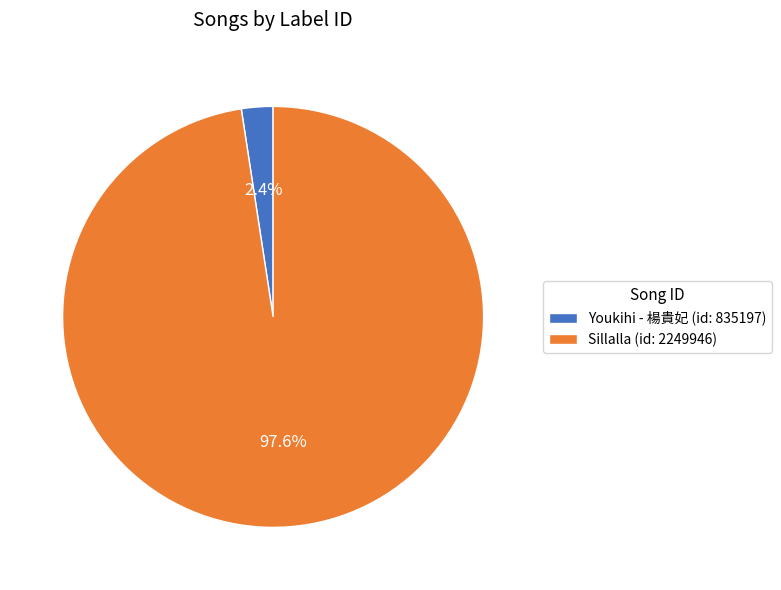

Between Sillalla (id: 2249946) and Youkihi - 楊貴妃 (id: 835197), which is larger?

Sillalla (id: 2249946)